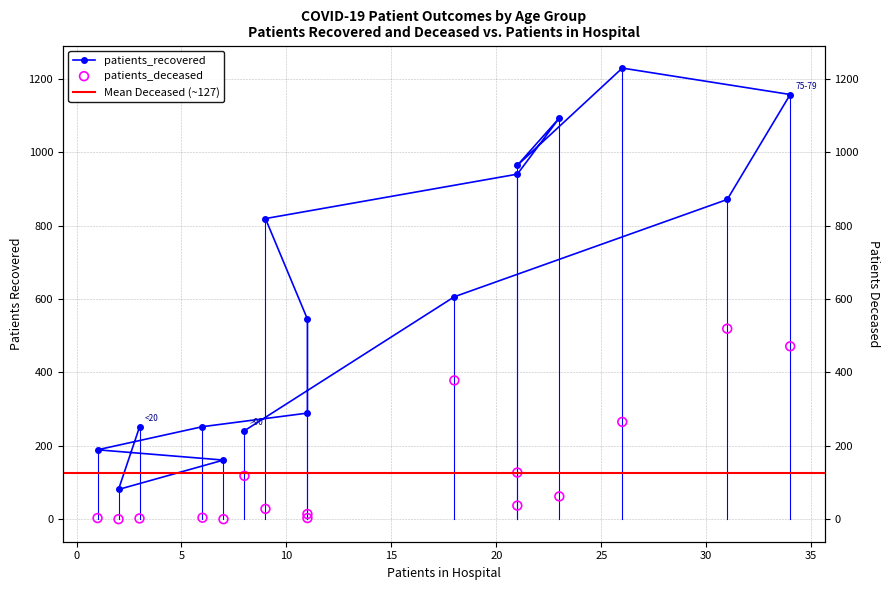

What are all the series names shown in the legend?

patients_recovered, patients_deceased